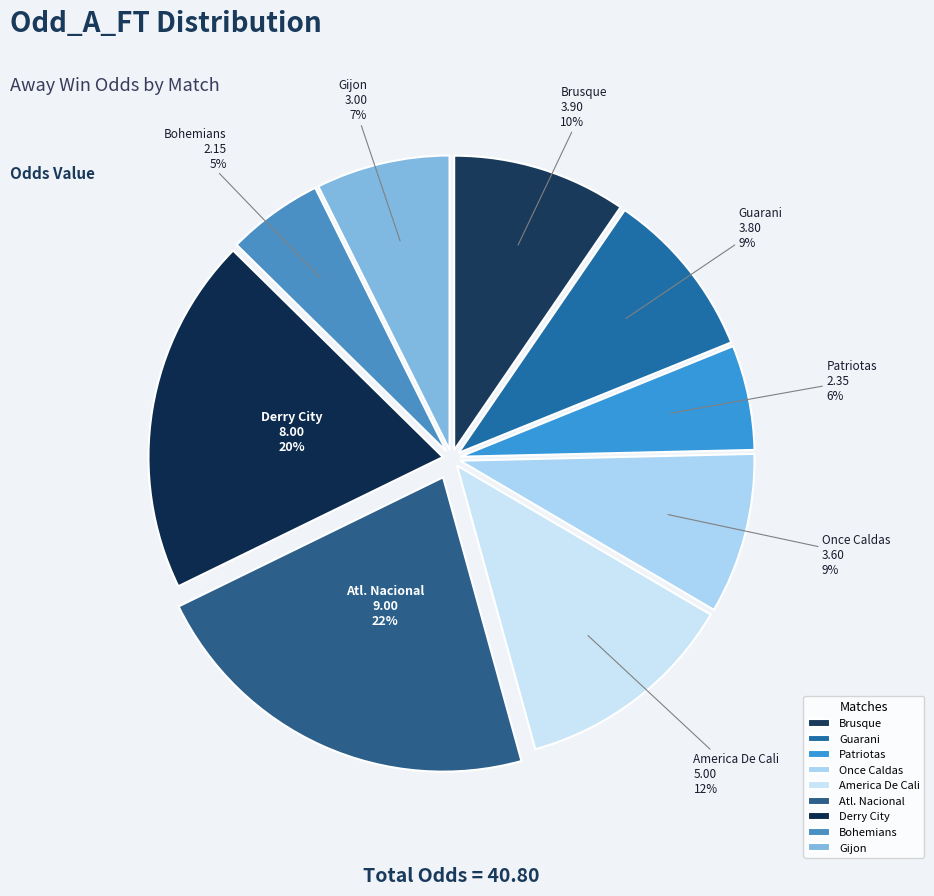

What percentage is the Atl. Nacional slice, to the nearest percent?

22%